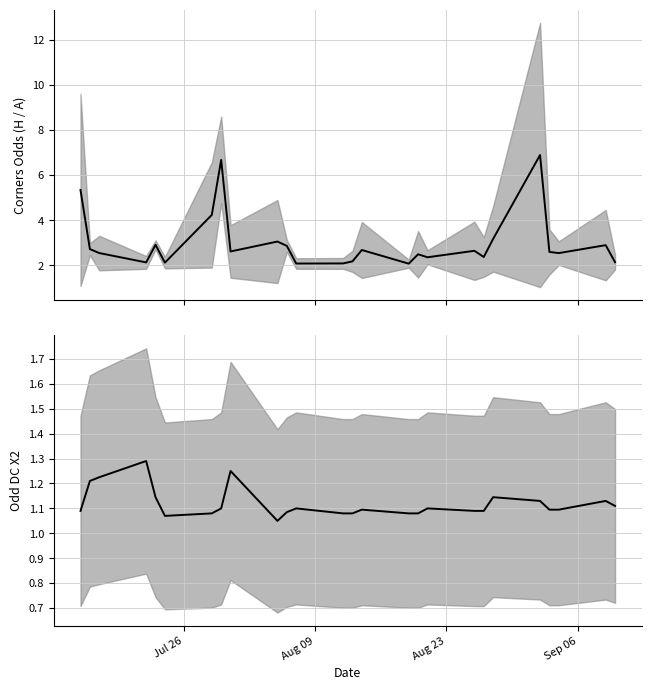

What is the average value of the Mean Corners Odd series?

3.0